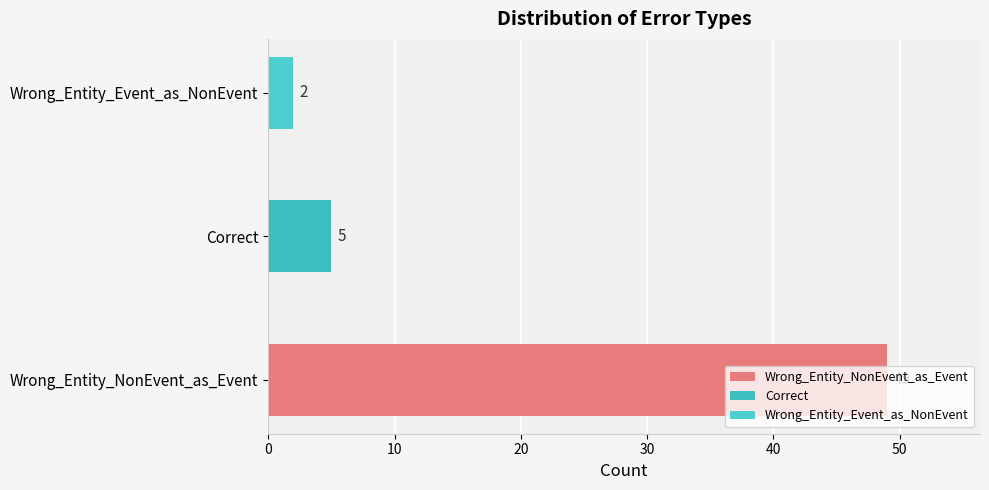

At which category does the chart reach its minimum across all series?

Wrong_Entity_Event_as_NonEvent